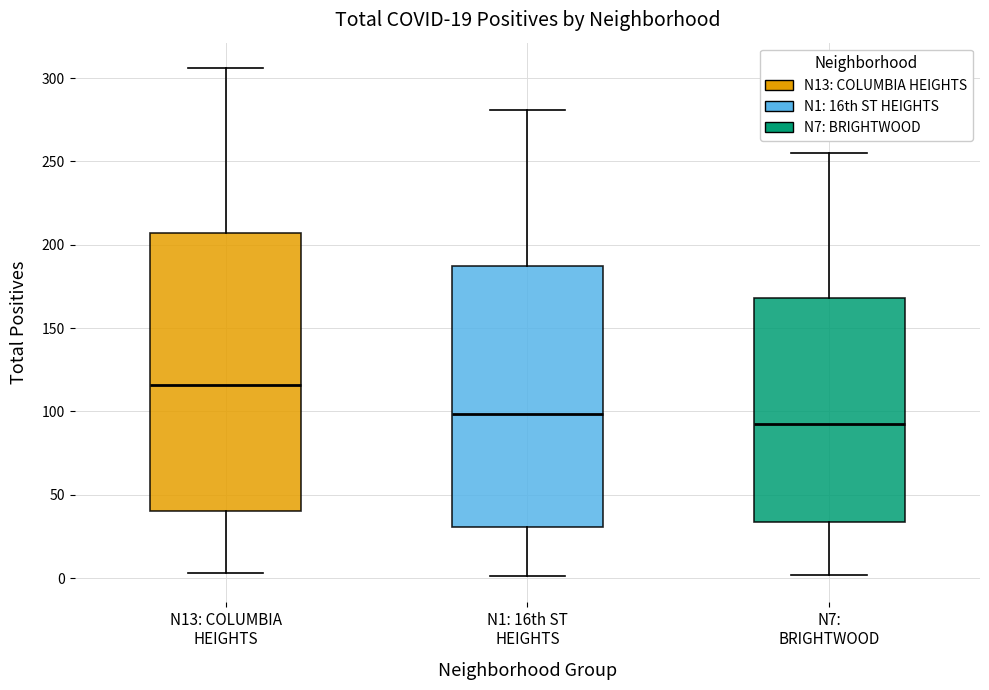

Which box's median line is the highest?

N13: COLUMBIA HEIGHTS